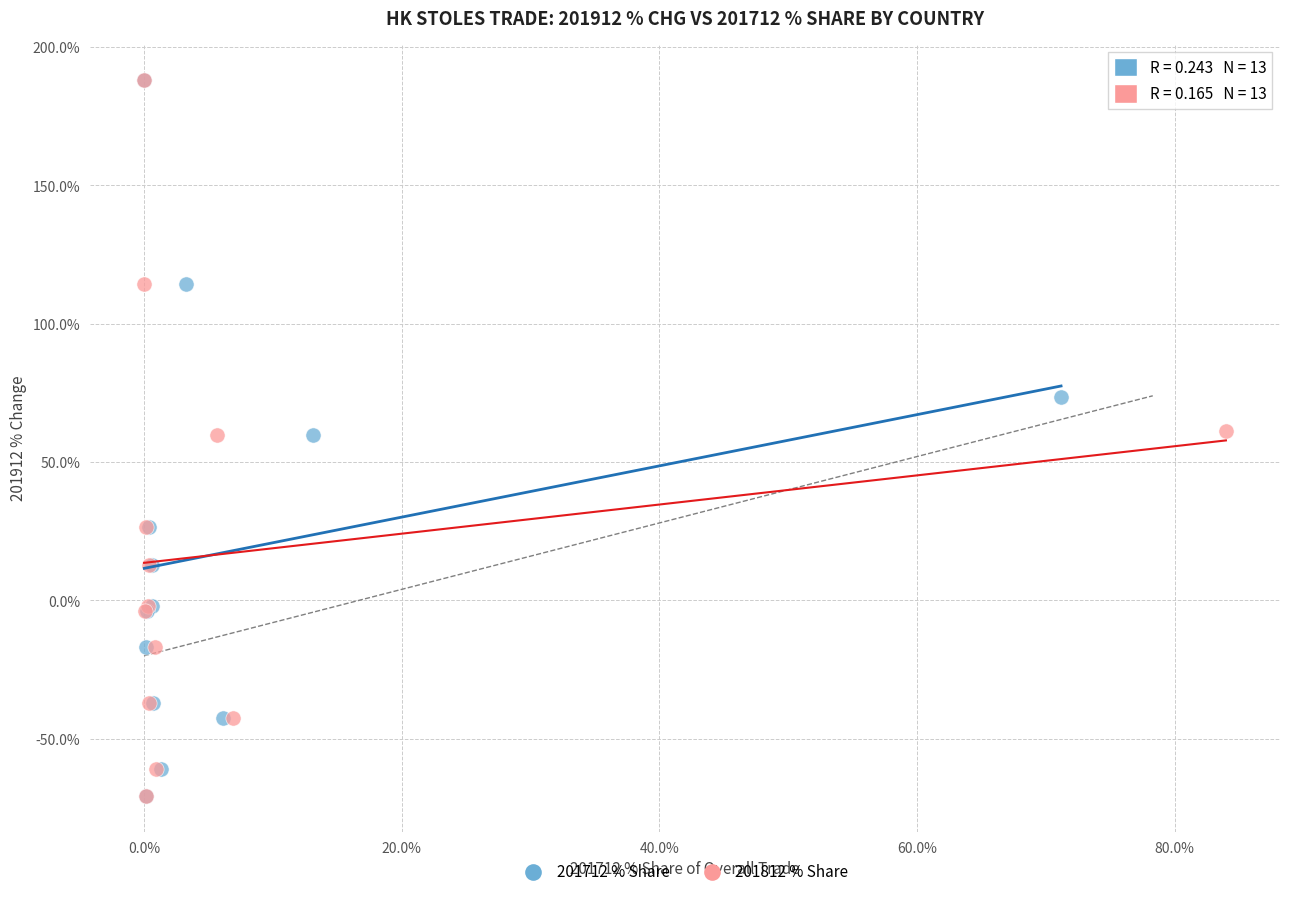

What are all the series names shown in the legend?

201712 % Share, 201812 % Share